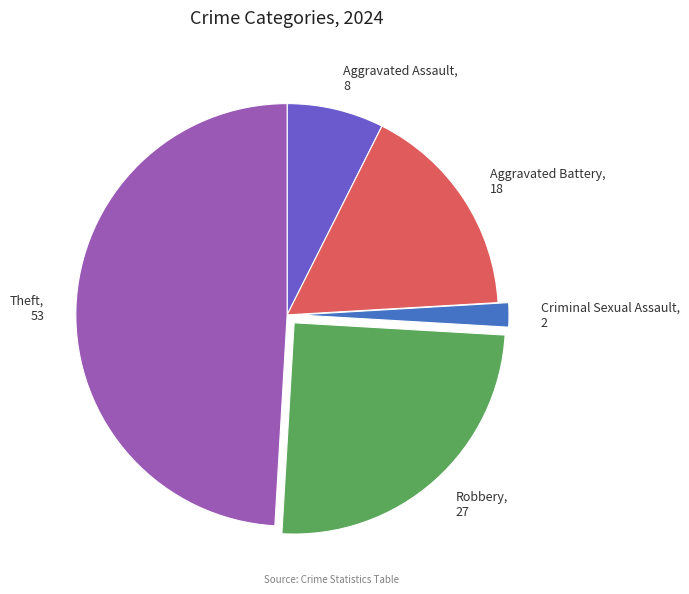

Is it true that Theft is 49% of the pie?

True